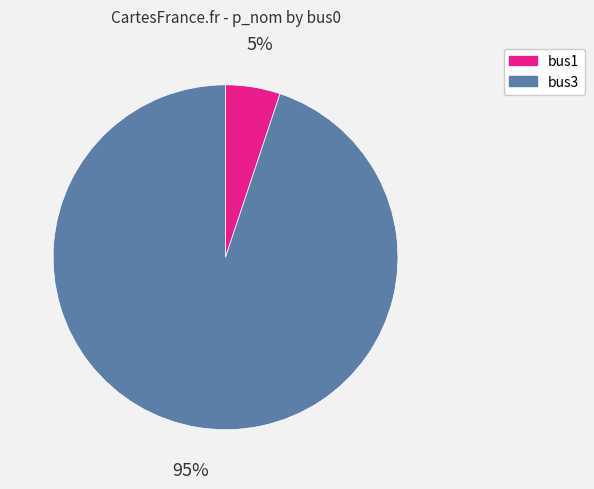

How many slices are in this pie chart?

2